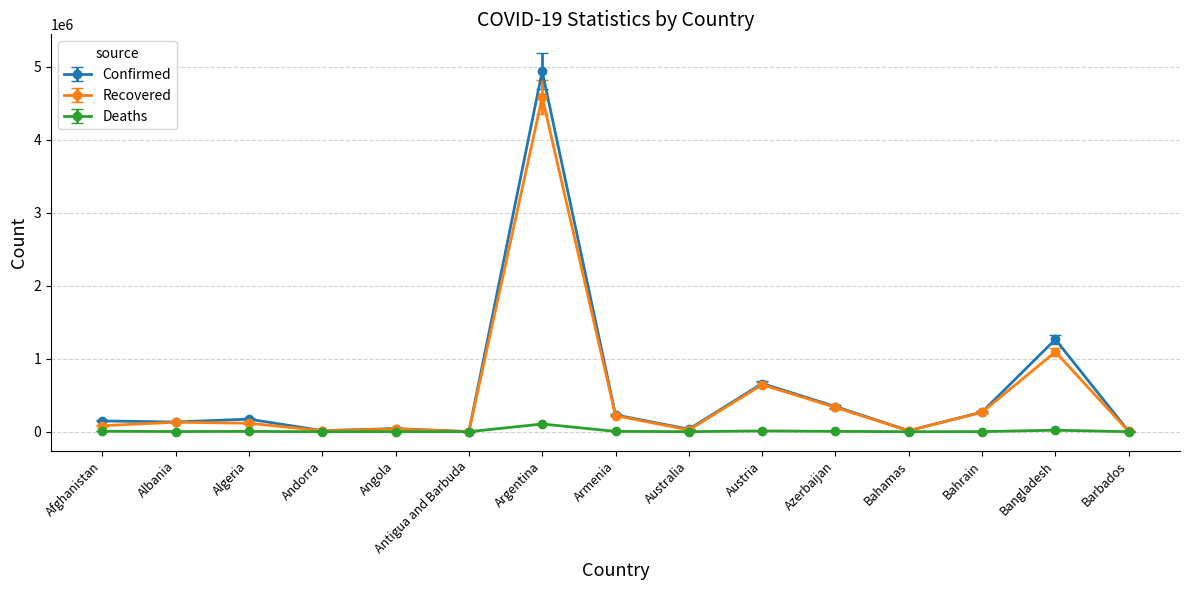

What is the value of the Deaths point at the 7th from the left?

105772